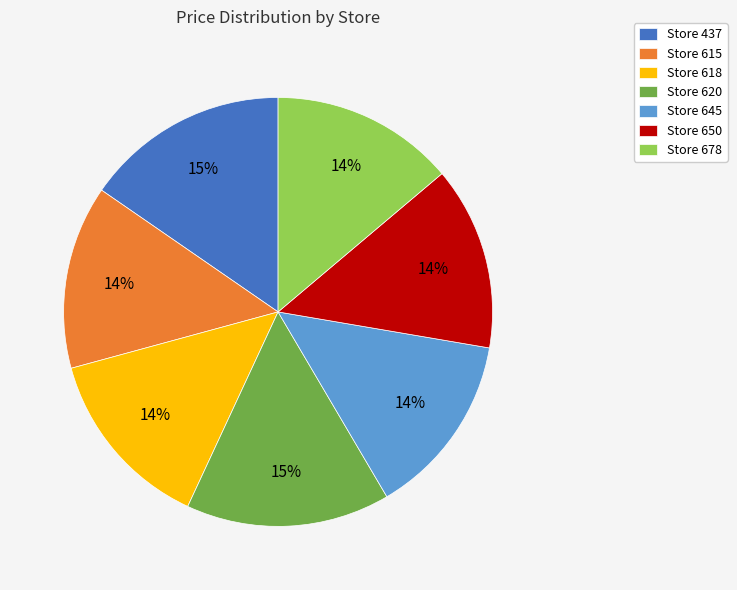

What percentage is the Store 618 slice, to the nearest percent?

14%